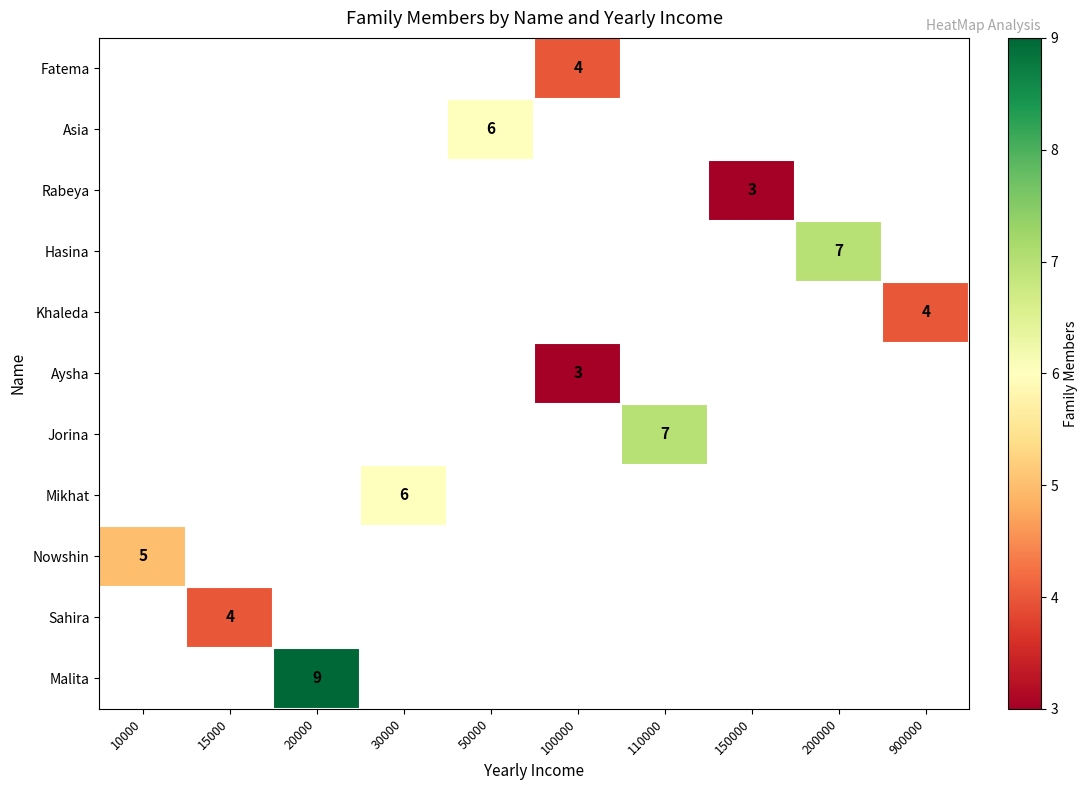

What is the minimum value shown in the chart?

3.0